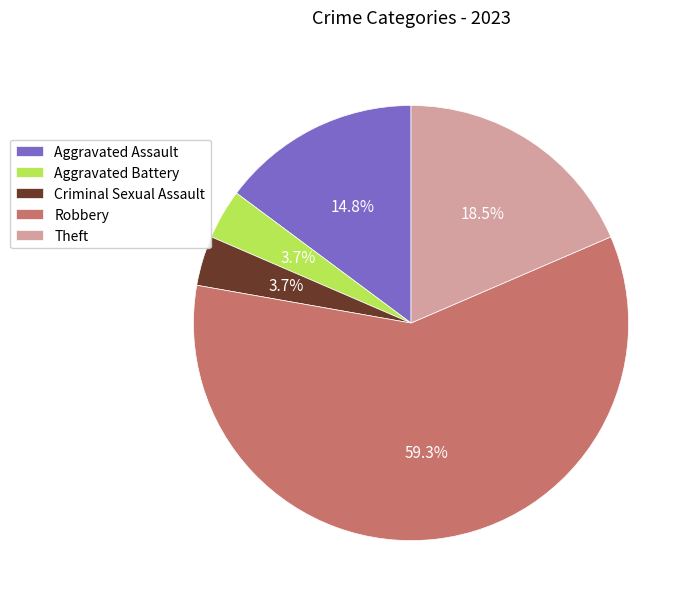

To the nearest percent, what is the average slice percentage?

20%